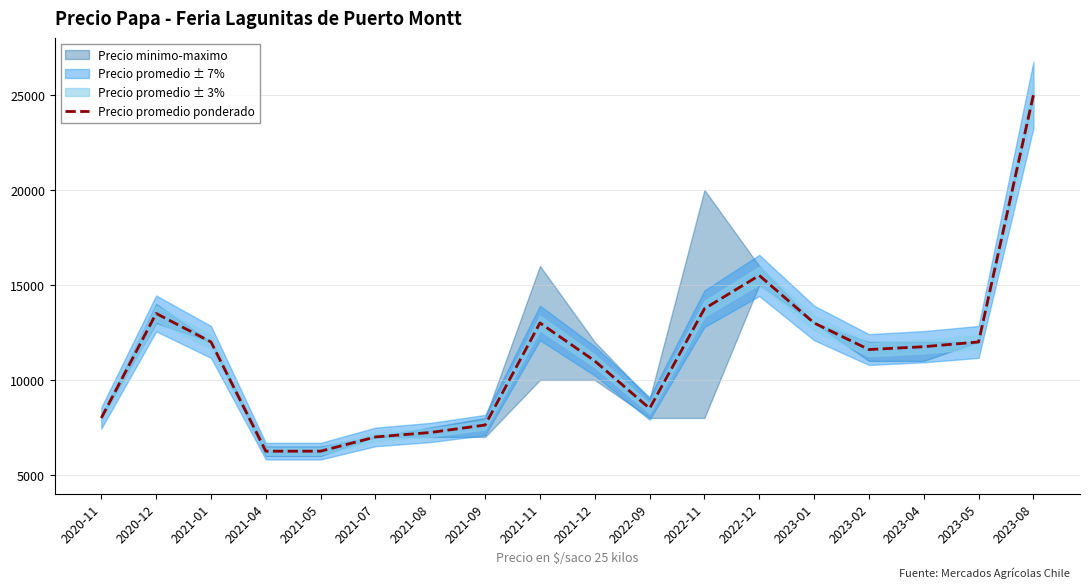

What is the label of the 14th point from the left?

2023-01